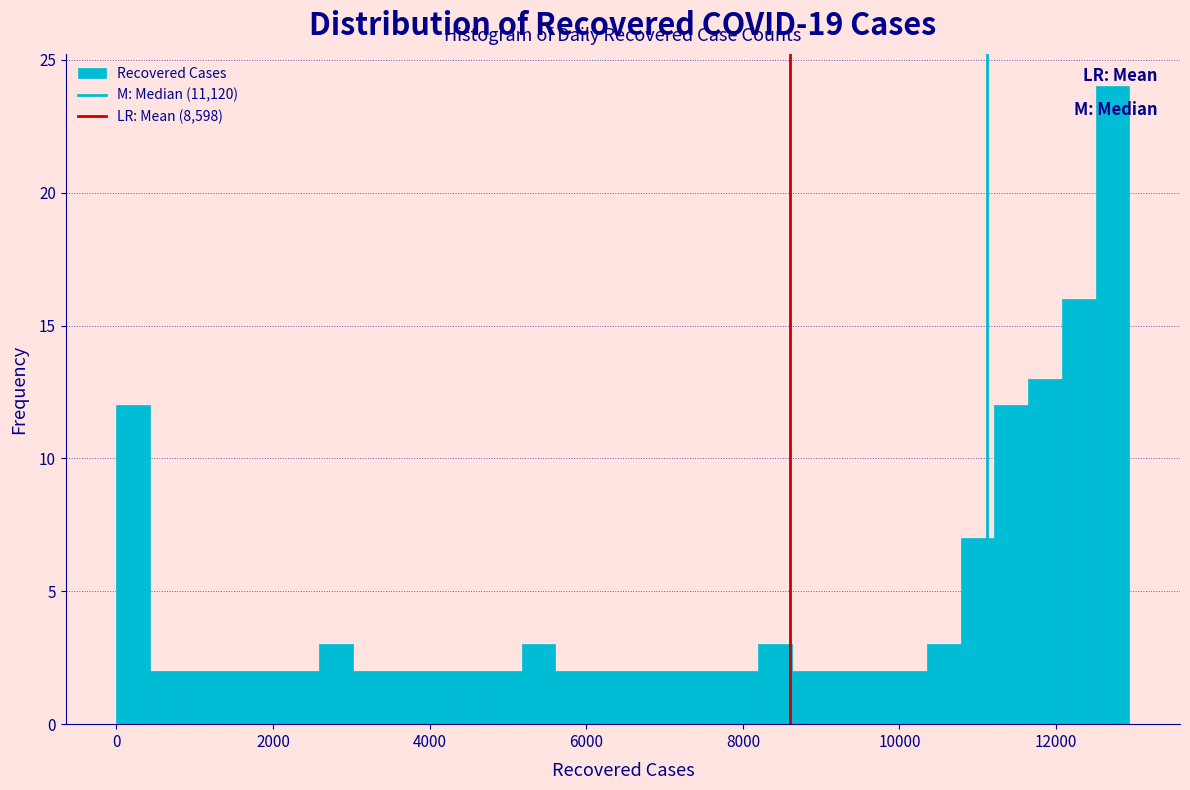

Read against the x-axis, roughly where is the centre of the tallest bar?

12800